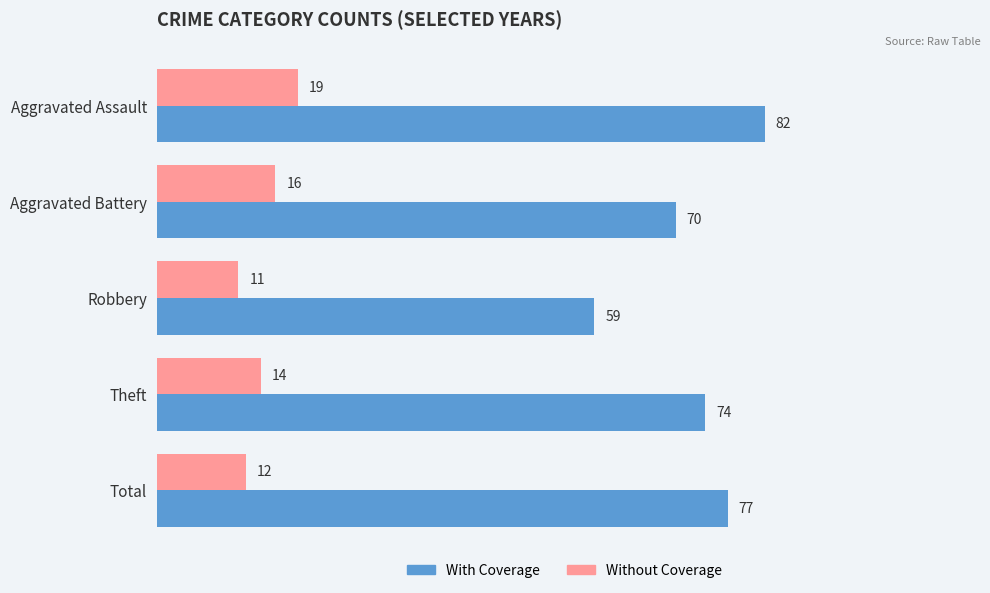

What are all the series names shown in the legend?

With Coverage, Without Coverage